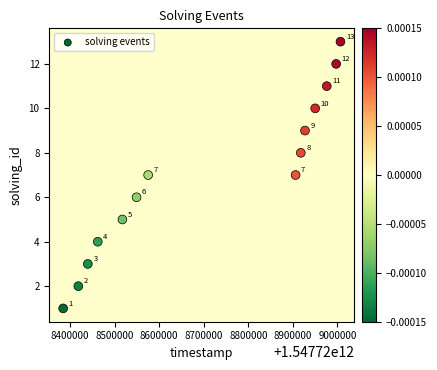

What Y value in the scatter plot is closest to 7?

7